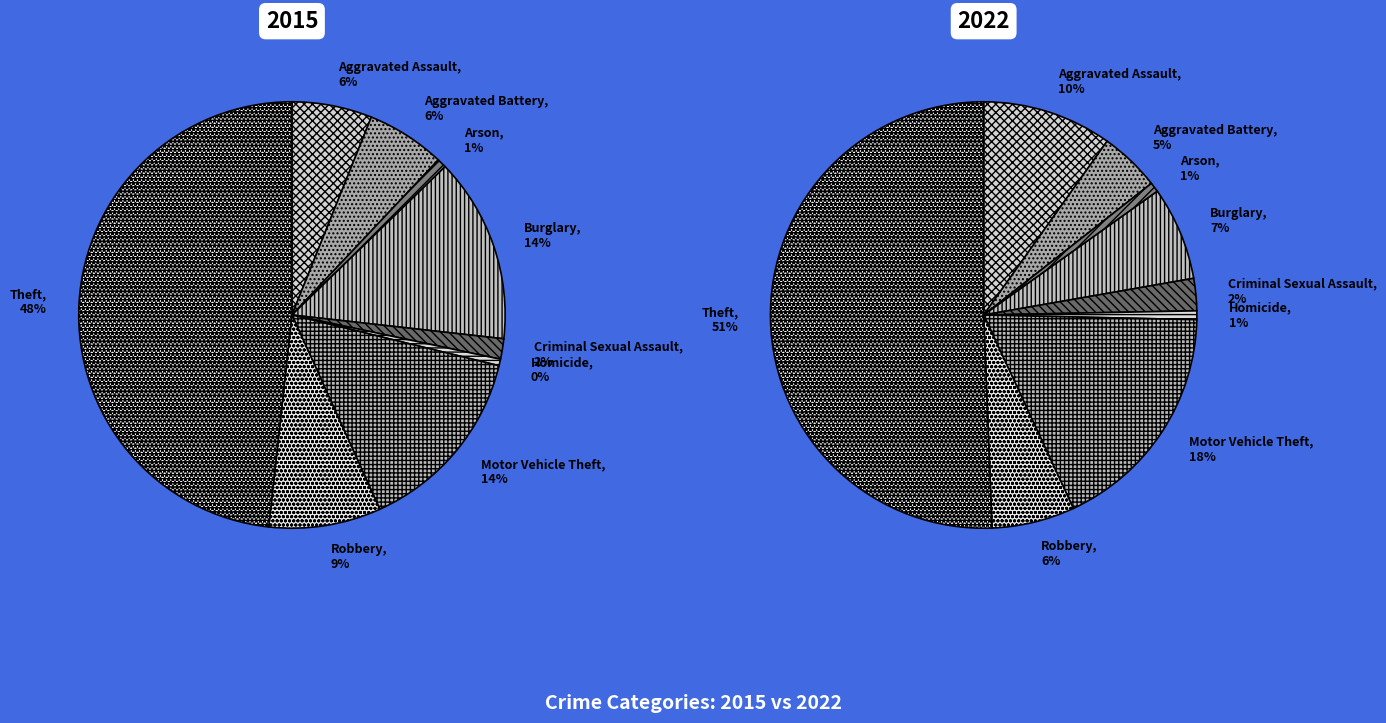

To the nearest percent, what percentage of the pie is Robbery?

6%